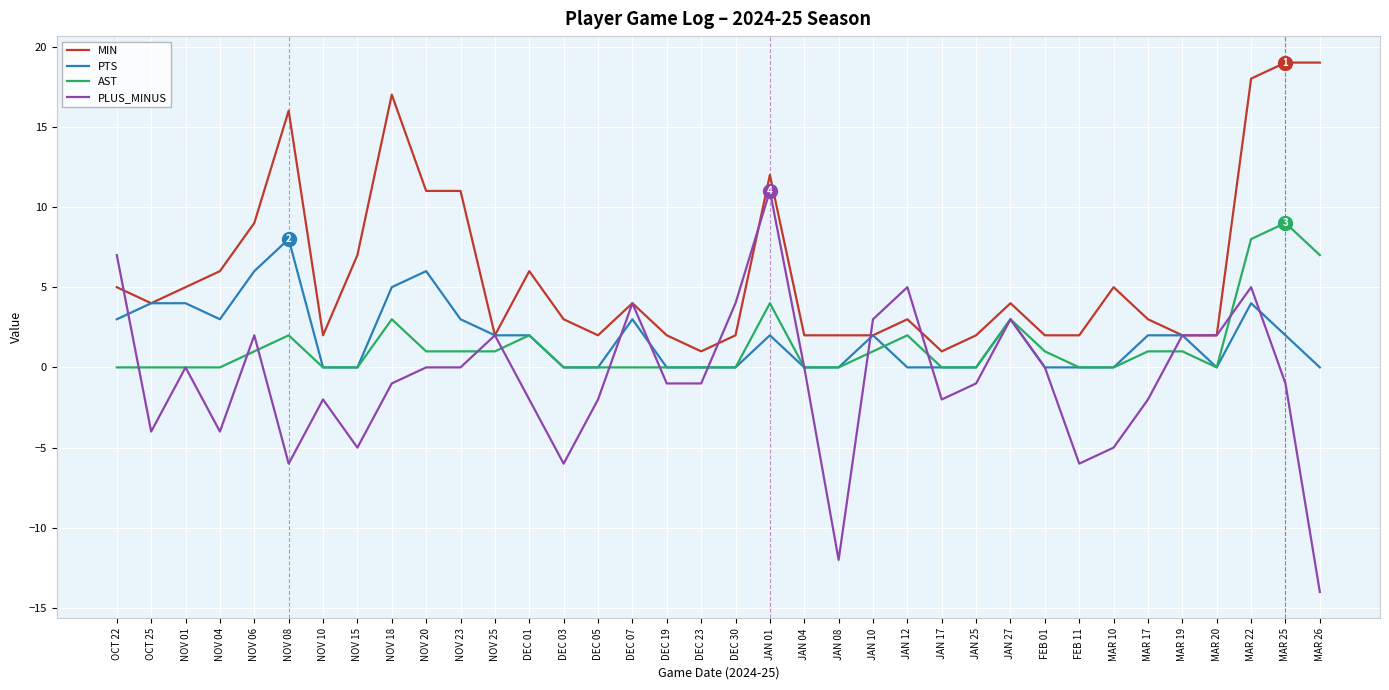

The PLUS_MINUS series shows -2 at MAR 17. True or false?

True